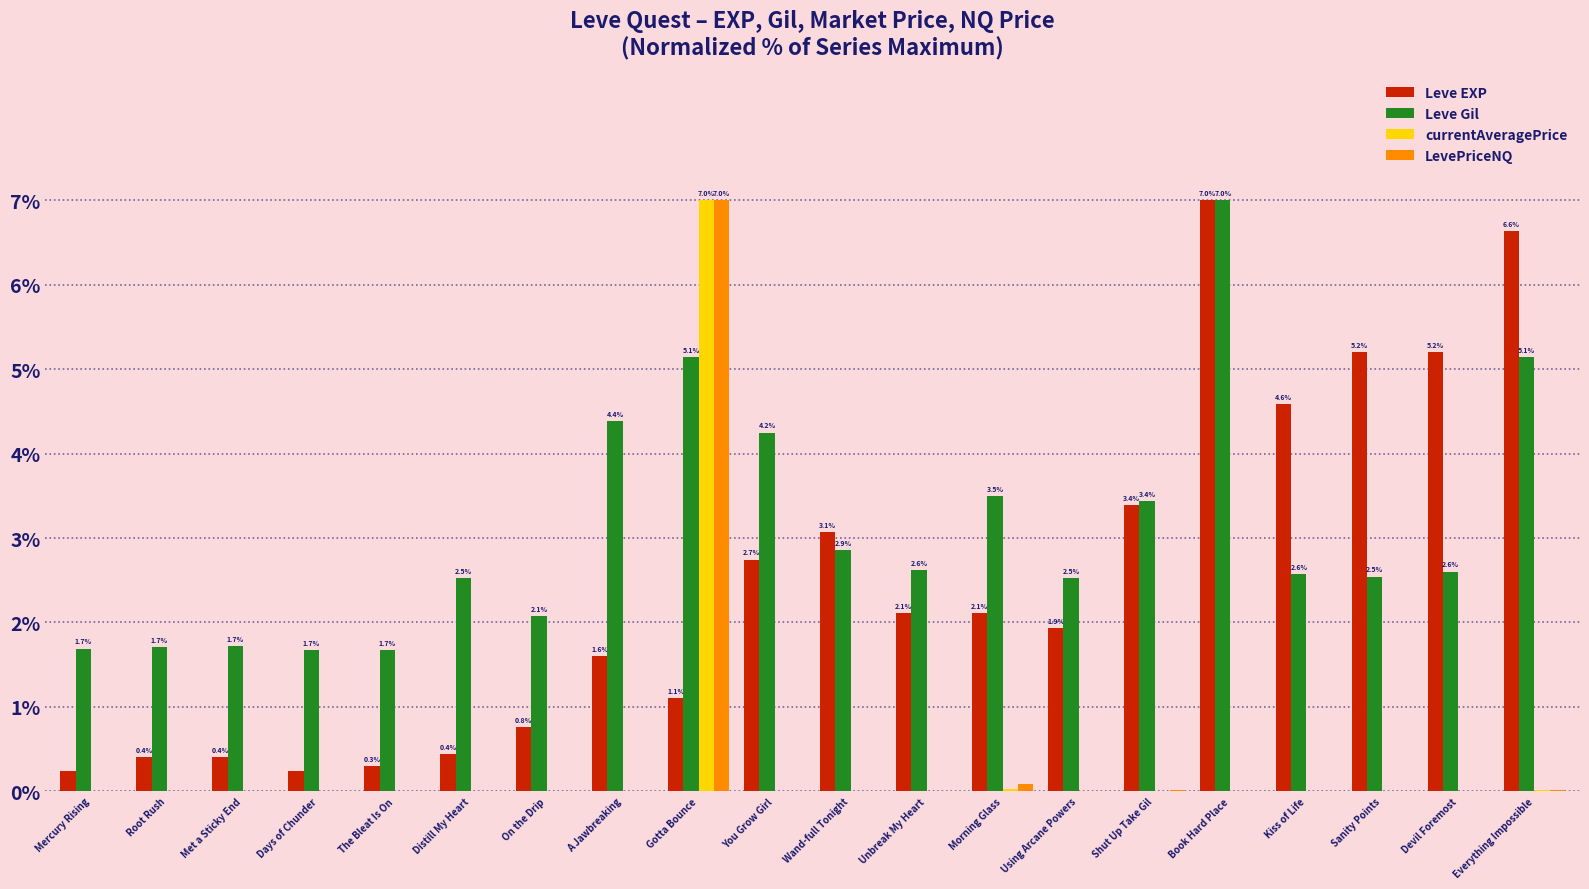

Which category has the highest value in the LevePriceNQ series?

Gotta Bounce